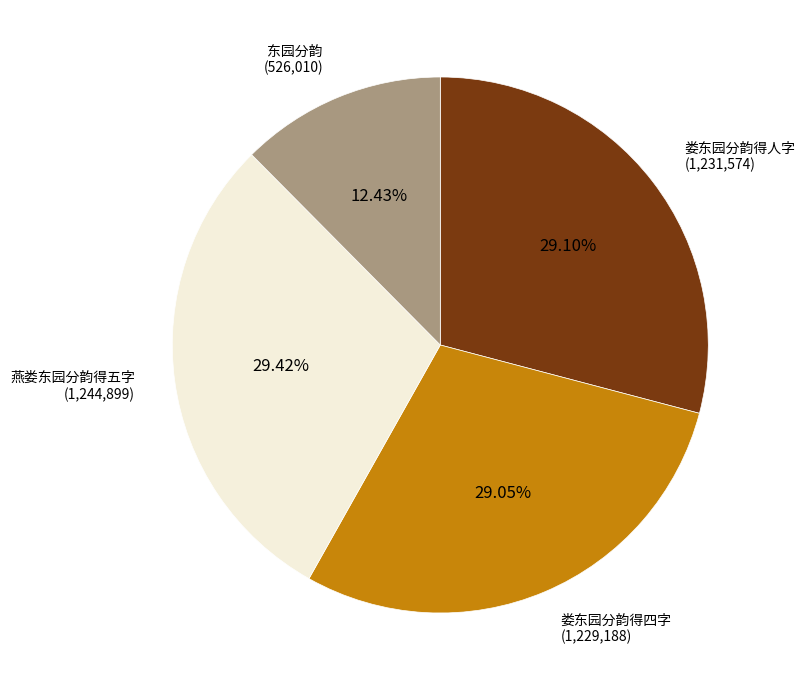

How many slices are in this pie chart?

4